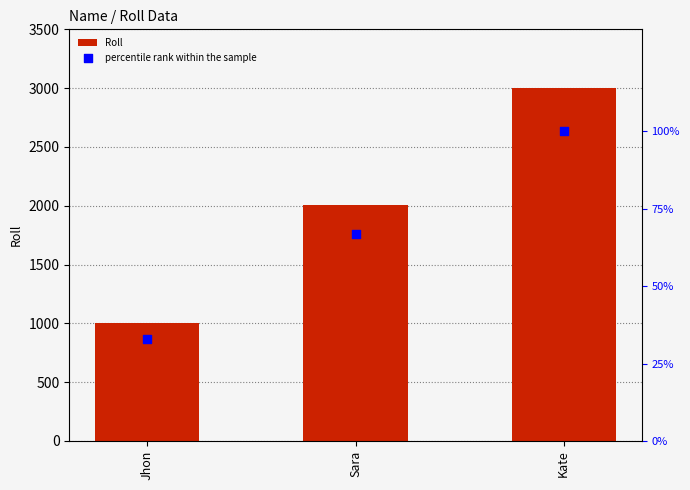

Which series has the largest Y range (max minus min)?

Roll